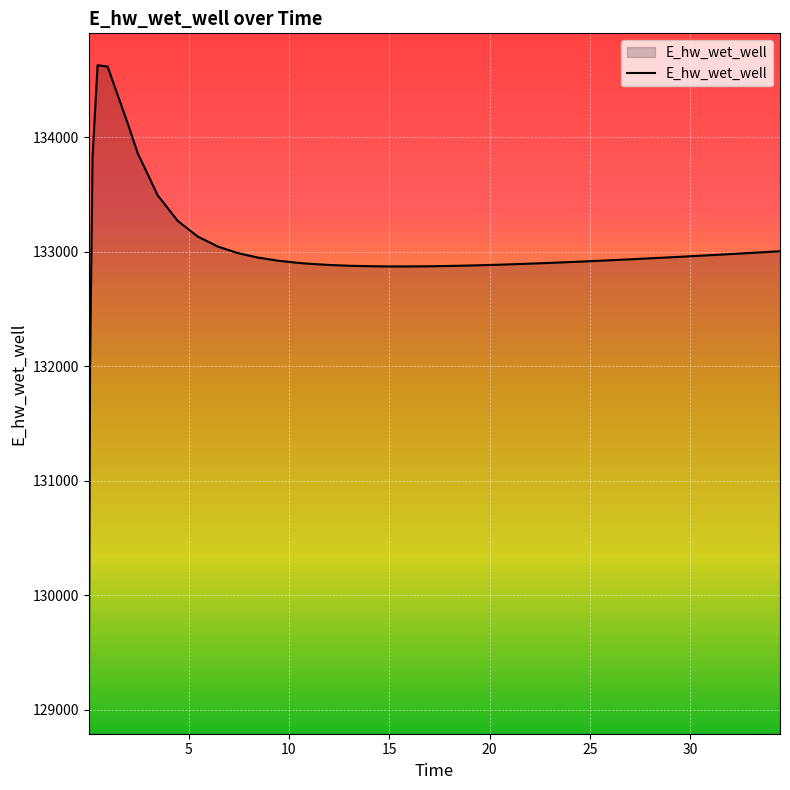

What is the maximum value shown in the chart?

134627.9